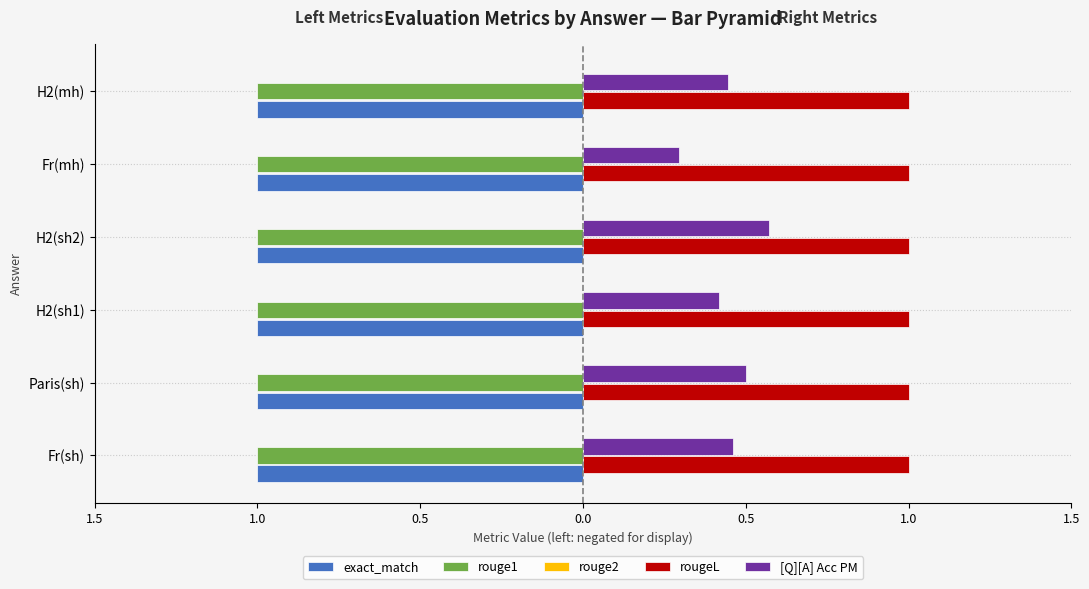

What are all the series names shown in the legend?

exact_match, rouge1, rouge2, rougeL, [Q][A] Acc PM